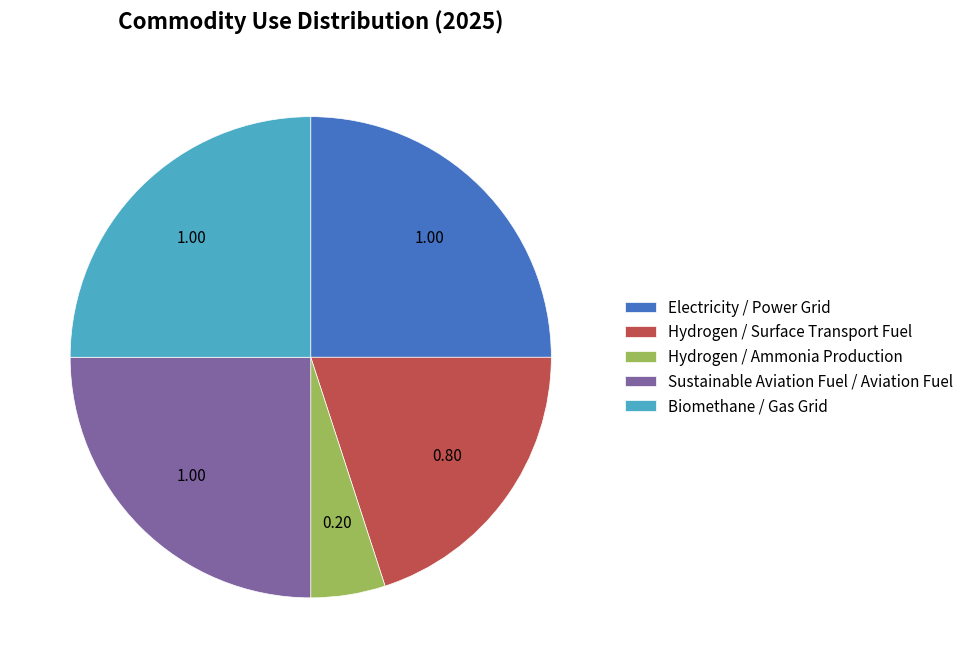

Is the sum of Hydrogen / Surface Transport Fuel and Biomethane / Gas Grid greater than half?

No